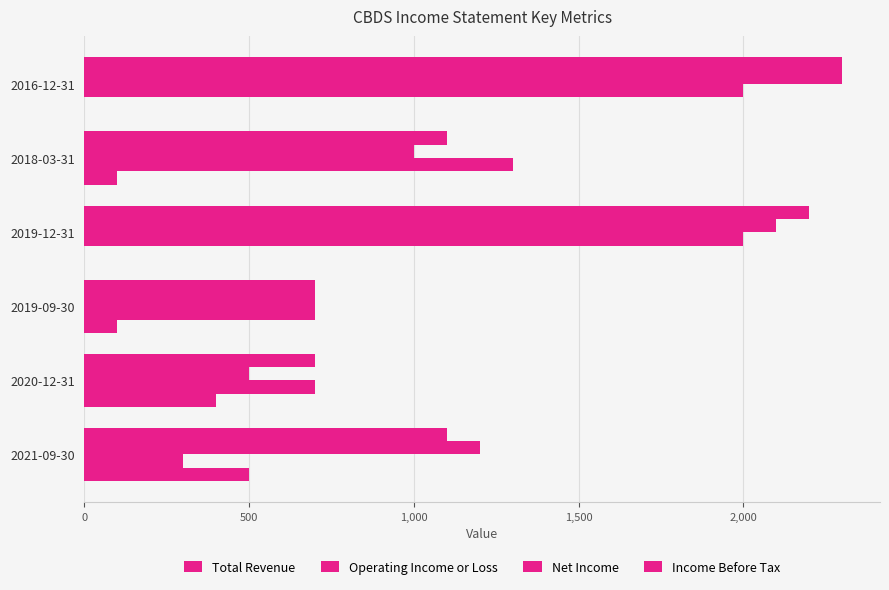

Which series has the largest total across all categories?

Income Before Tax